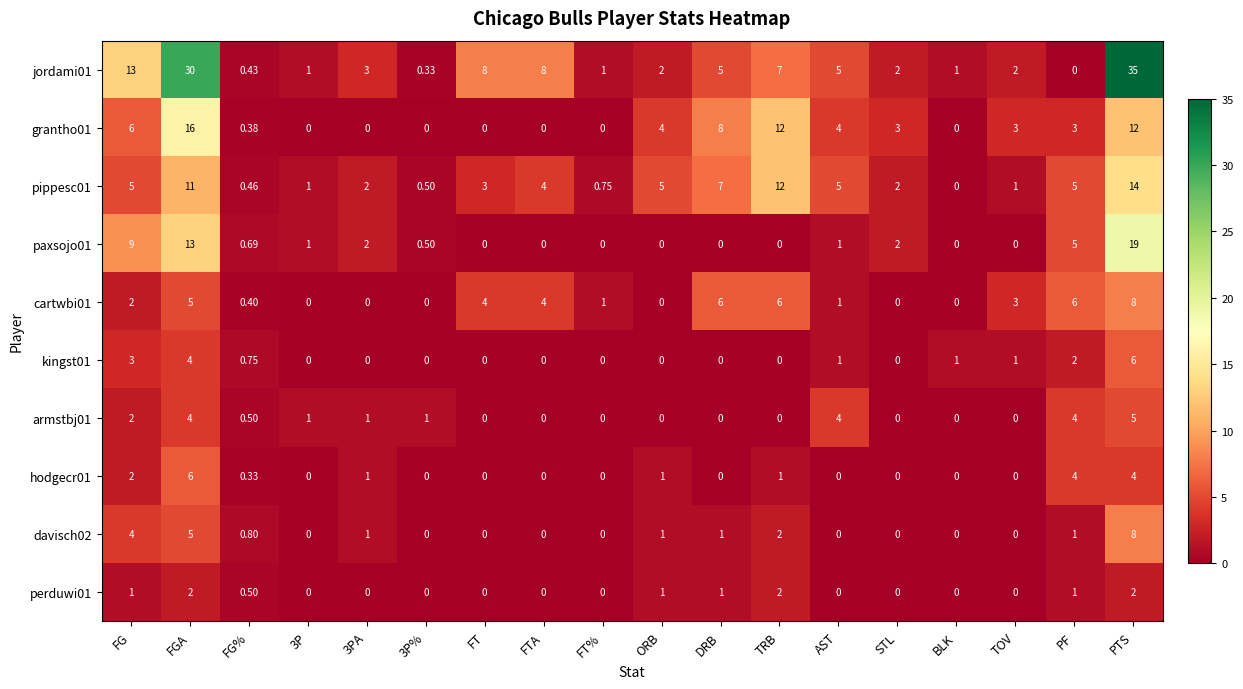

At which category is the sum across all series the highest?

PTS